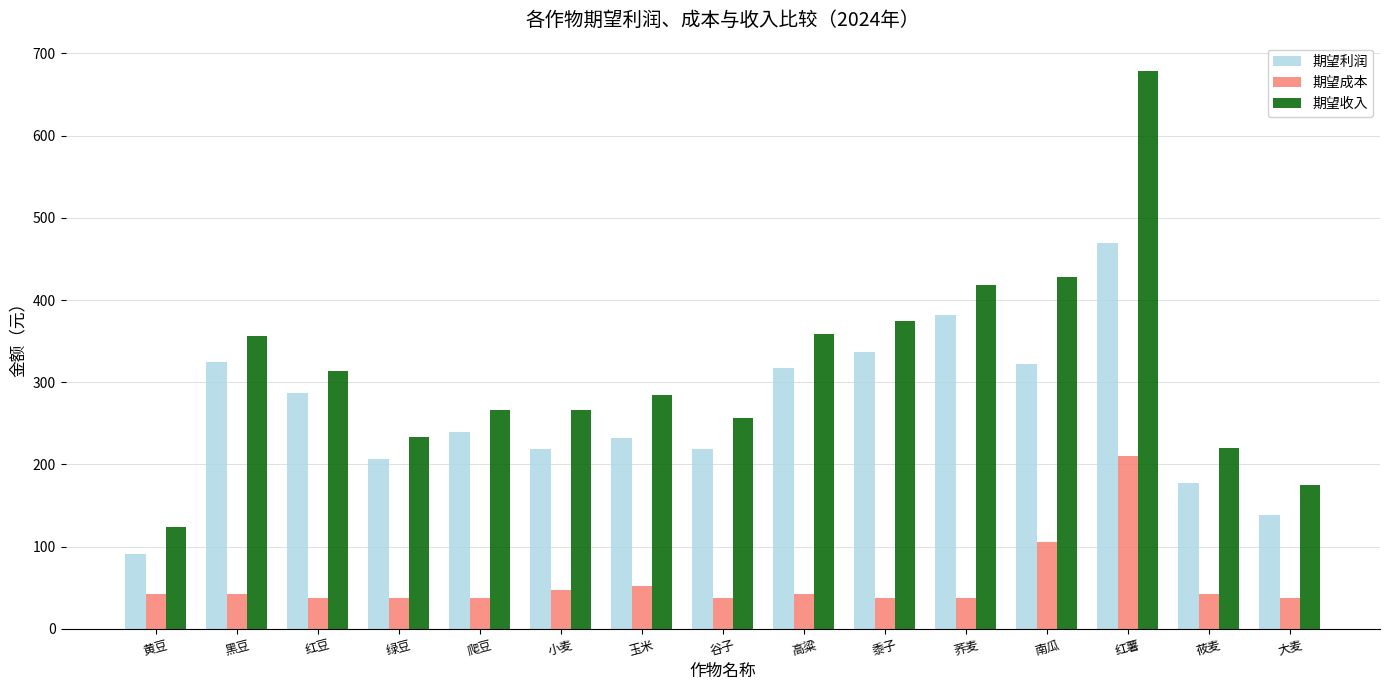

The 期望成本 series shows 42.0 at 高粱. True or false?

True